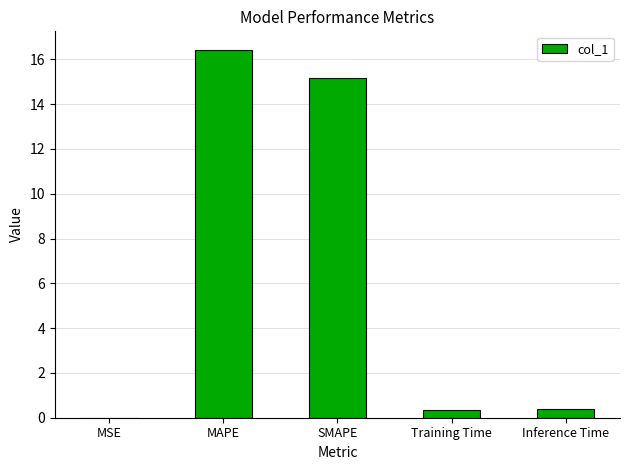

Between MSE and MAPE, which is larger?

MAPE